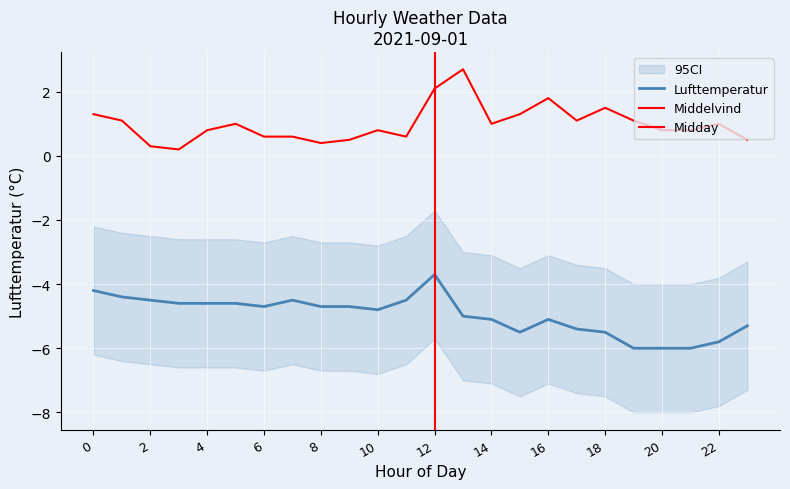

What is the highest value of the Middelvind series?

2.7